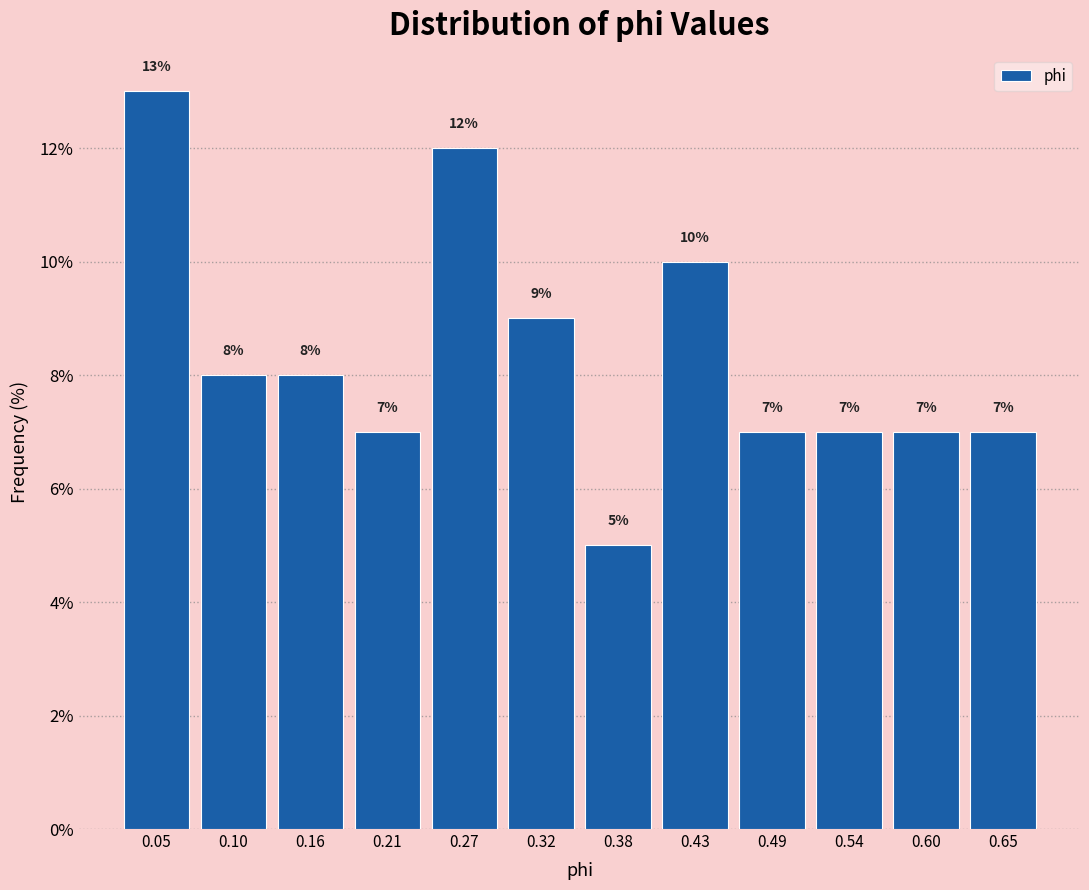

How tall is the bar that spans 0.460 to 0.515 on the x-axis? The bar edges are not printed on the chart, so give them approximately, as read against the axis.

7